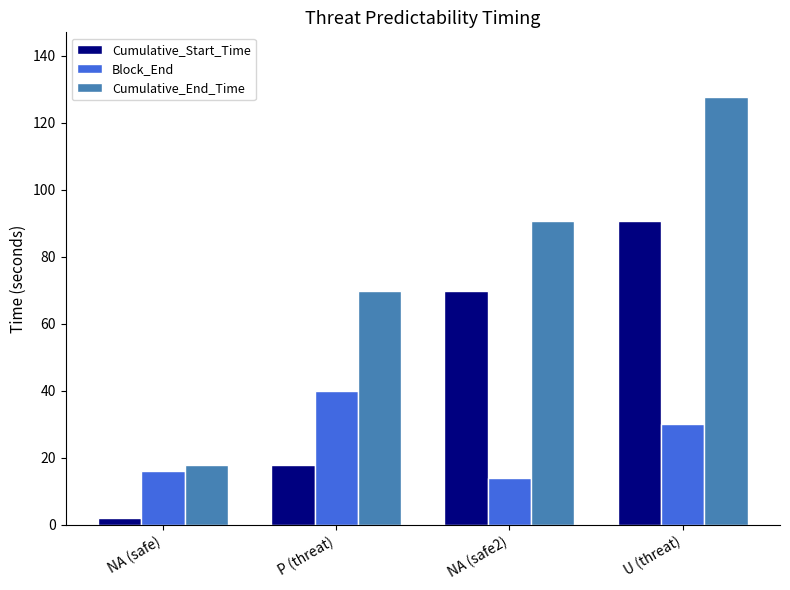

What is the sum of the Cumulative_Start_Time values at U (threat) and NA (safe2)?

160.8